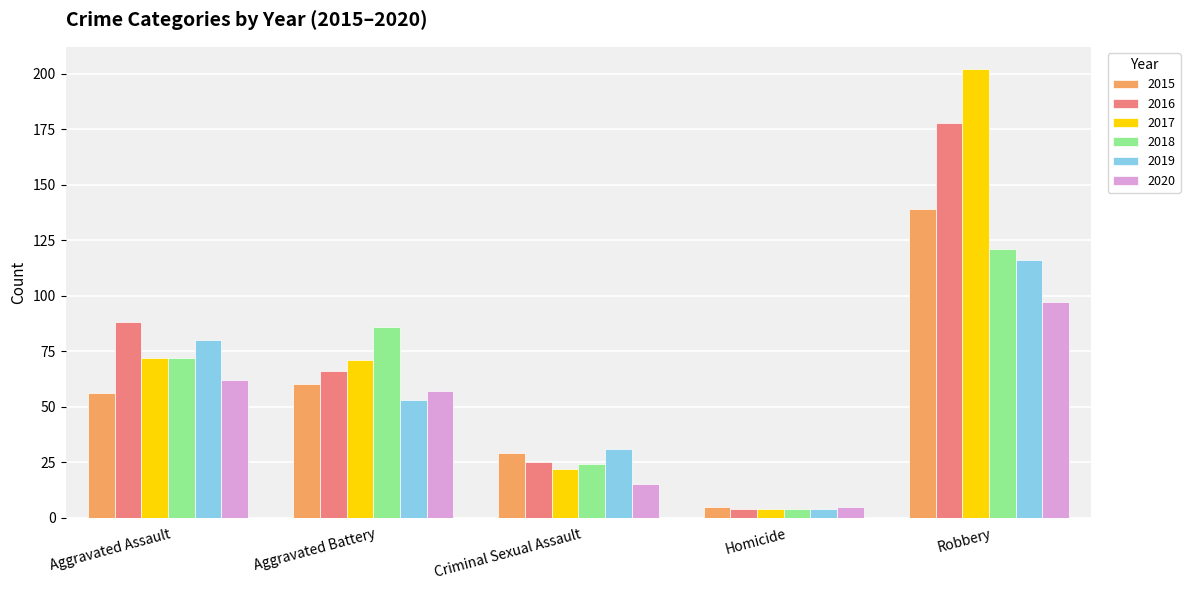

Where does the 2016 series first go above 66?

Aggravated Assault